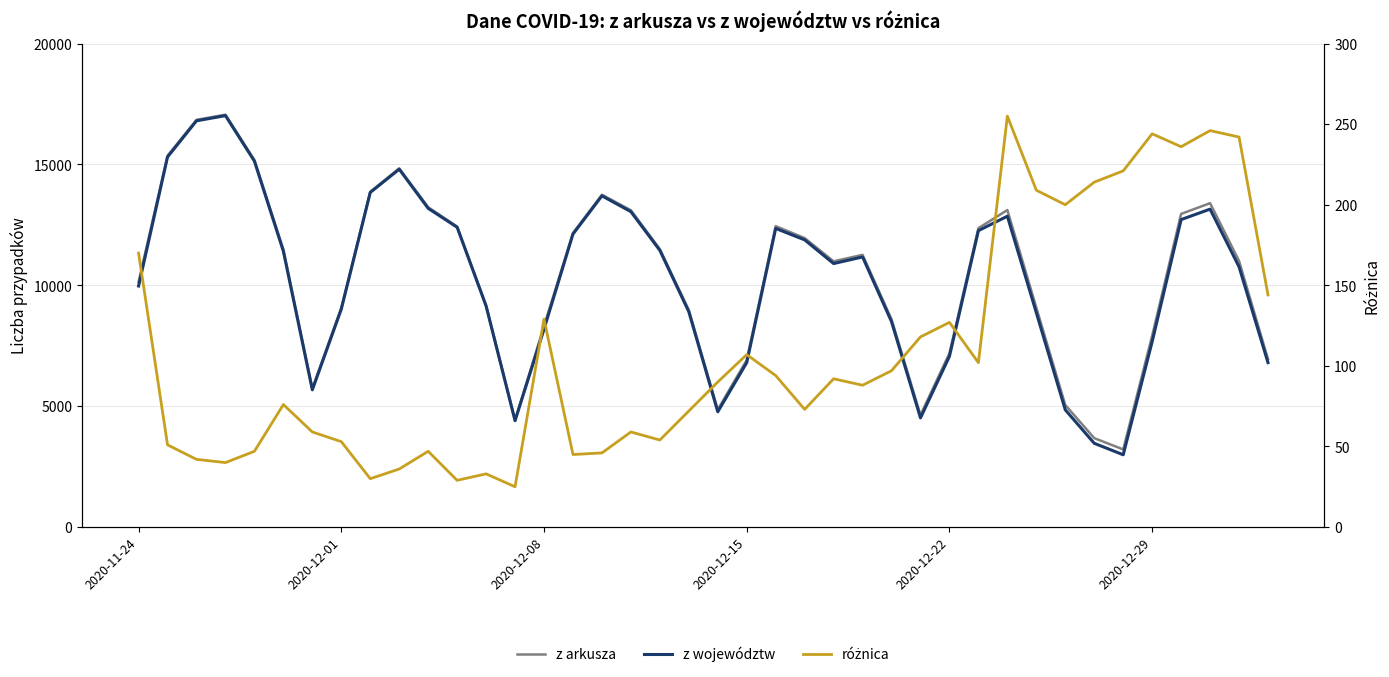

Rank the series at 24 from lowest to highest value.

różnica, z województw, z arkusza